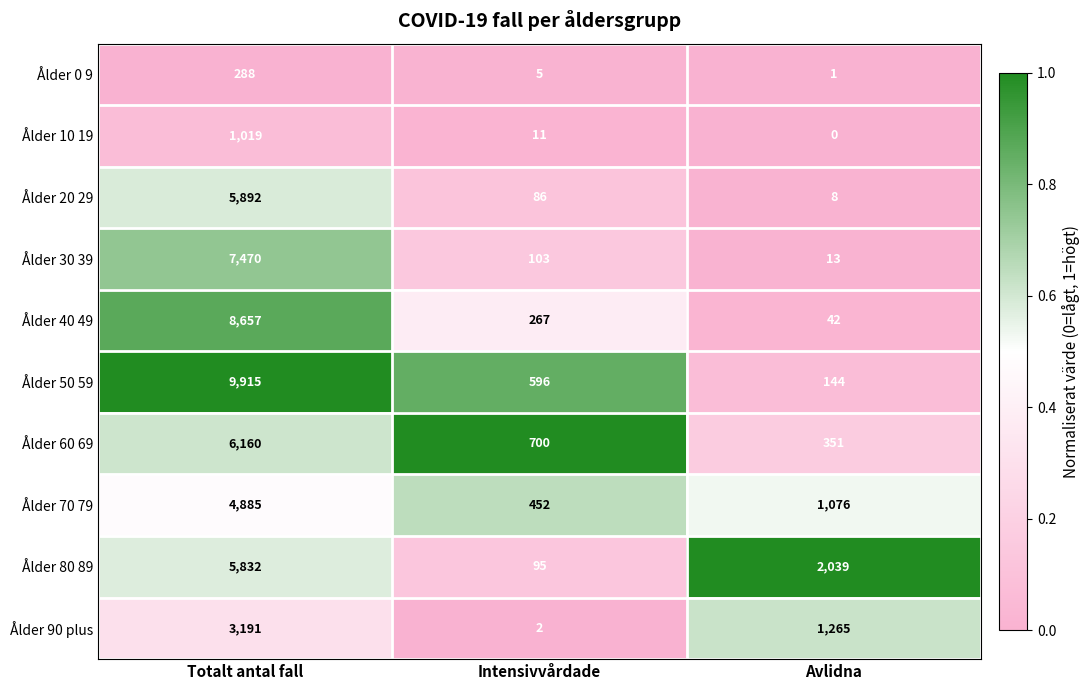

At Avlidna, list the series in order from smallest to largest.

Ålder 10 19, Ålder 0 9, Ålder 20 29, Ålder 30 39, Ålder 40 49, Ålder 50 59, Ålder 60 69, Ålder 70 79, Ålder 90 plus, Ålder 80 89